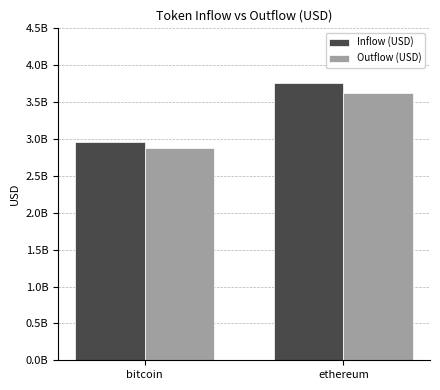

Which has a higher value, bitcoin or ethereum?

ethereum